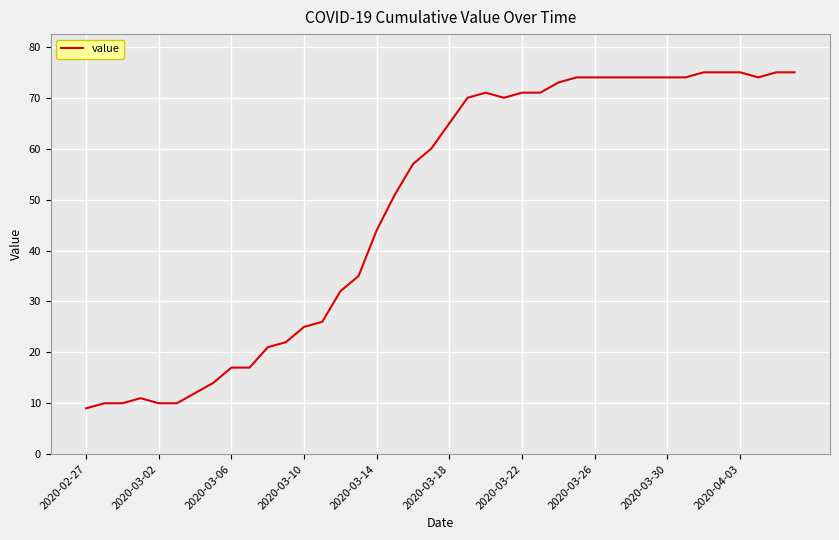

What is the smallest value displayed?

9